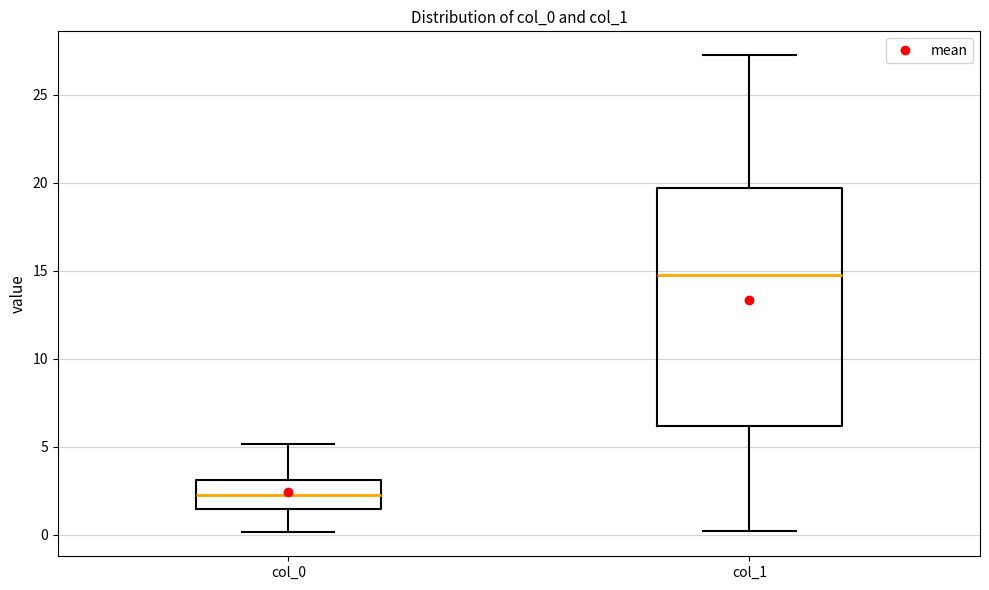

Which box is the tallest, from its lower edge to its upper edge?

col_1